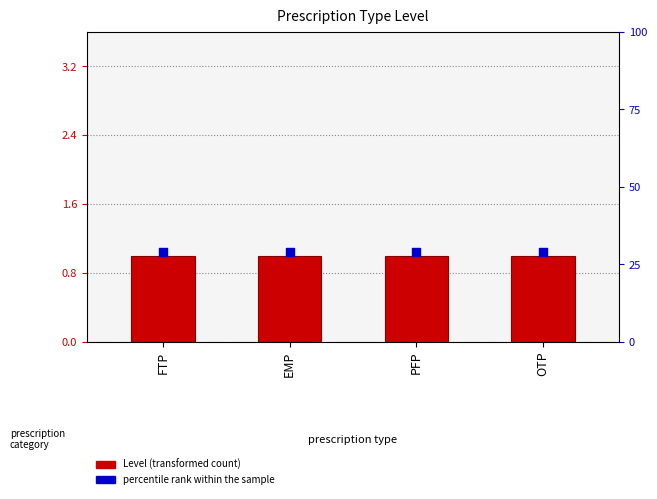

At which category is the sum across all series the highest?

FTP